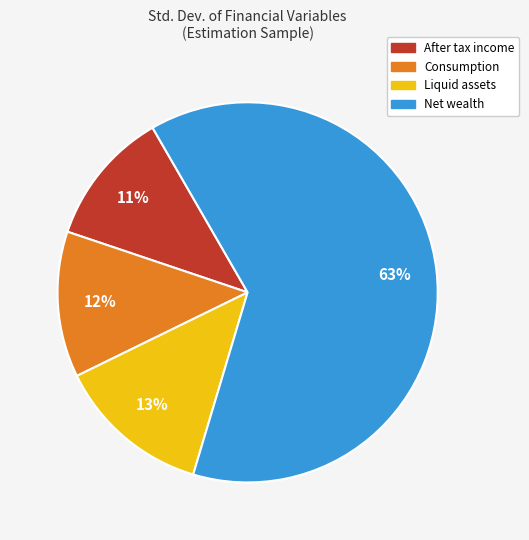

To the nearest percent, what percentage of the pie is Liquid assets?

13%